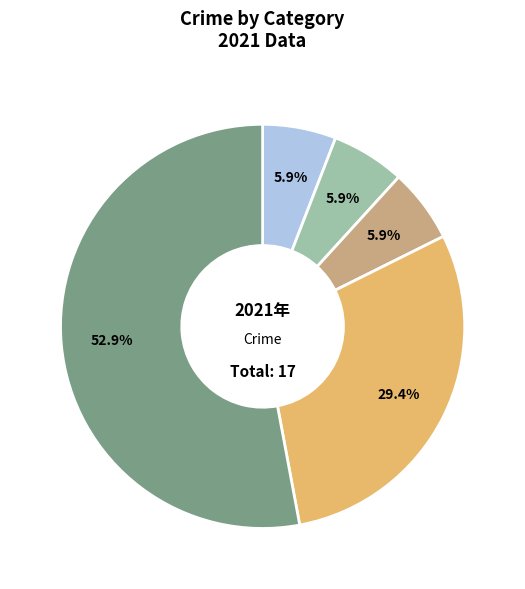

Is there a majority slice in this chart?

Yes